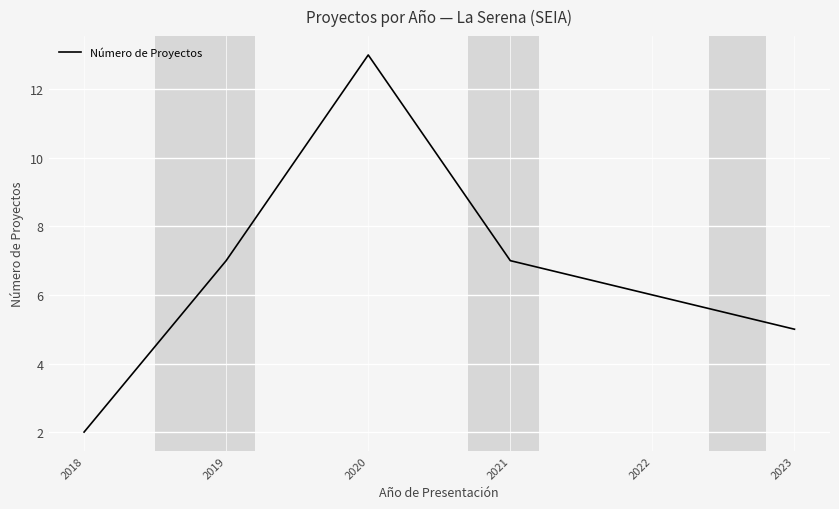

At which category does the data reach its first local peak?

2020